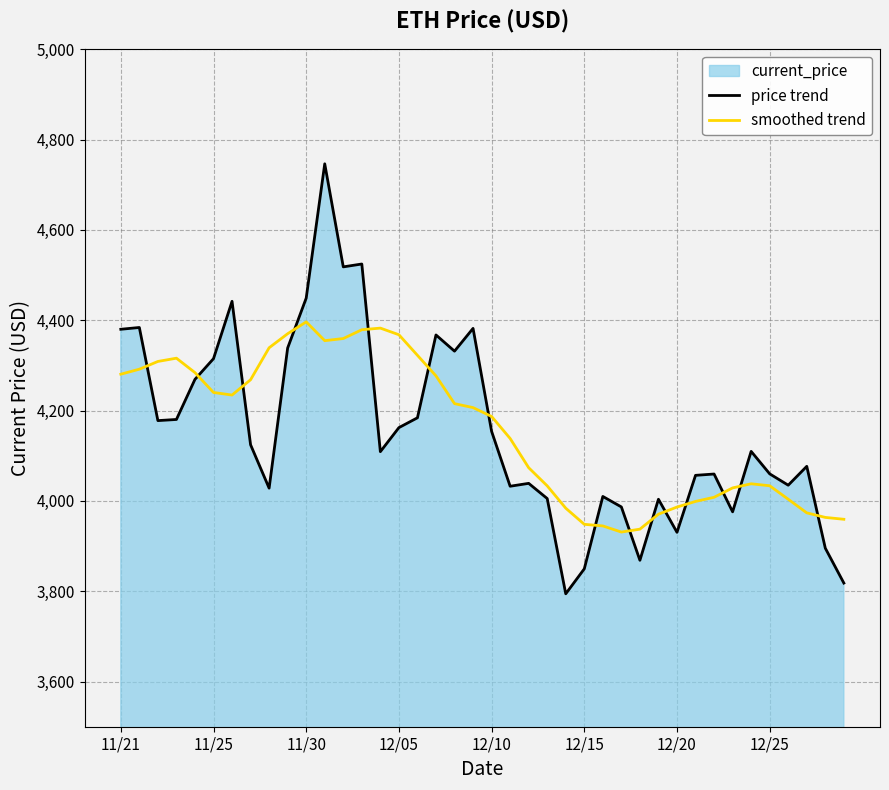

The value of price trend at 12/25 is 5316.9. True or false?

False